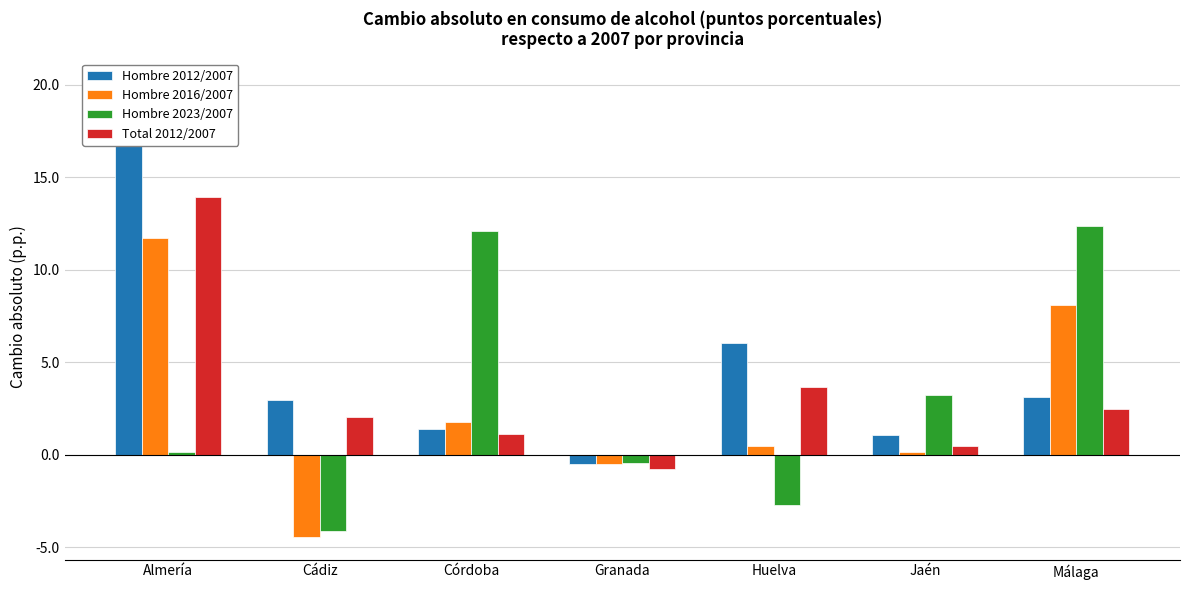

How many groups of bars are there?

7